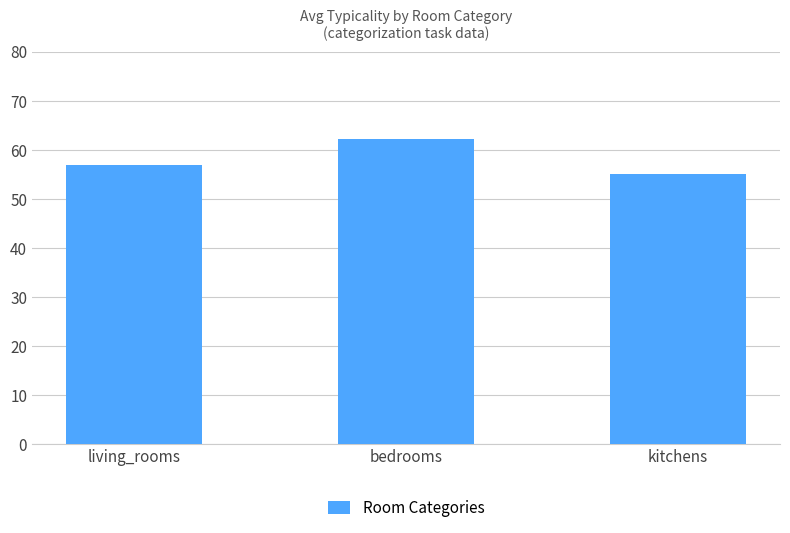

Between bedrooms and kitchens, which is larger?

bedrooms